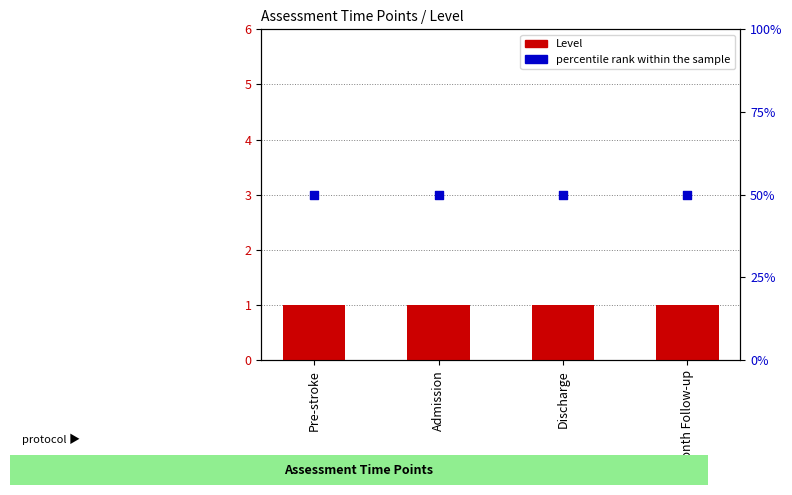

At which category is the sum across all series the highest?

Pre-stroke